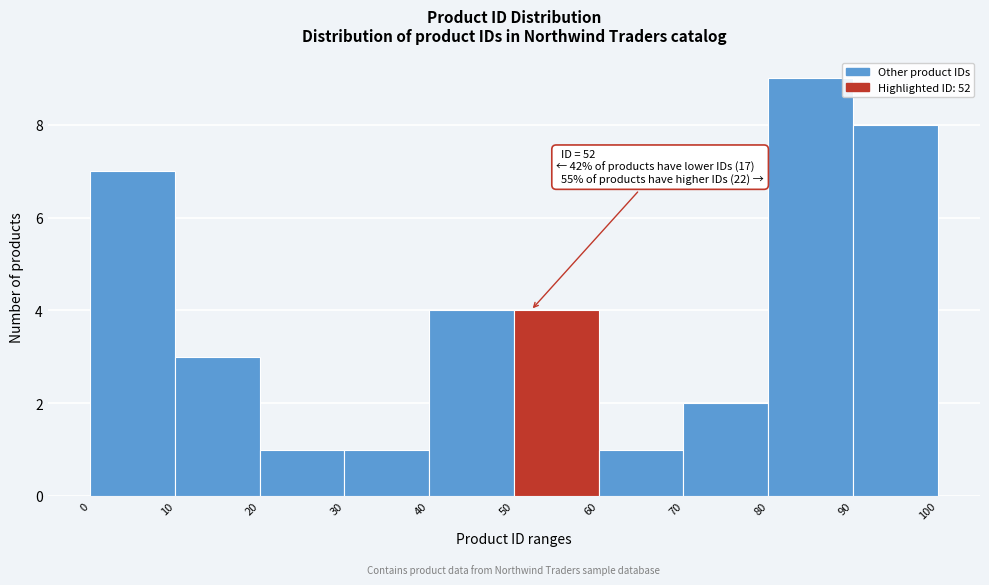

Which range on the x-axis has the tallest bar?

80 to 90